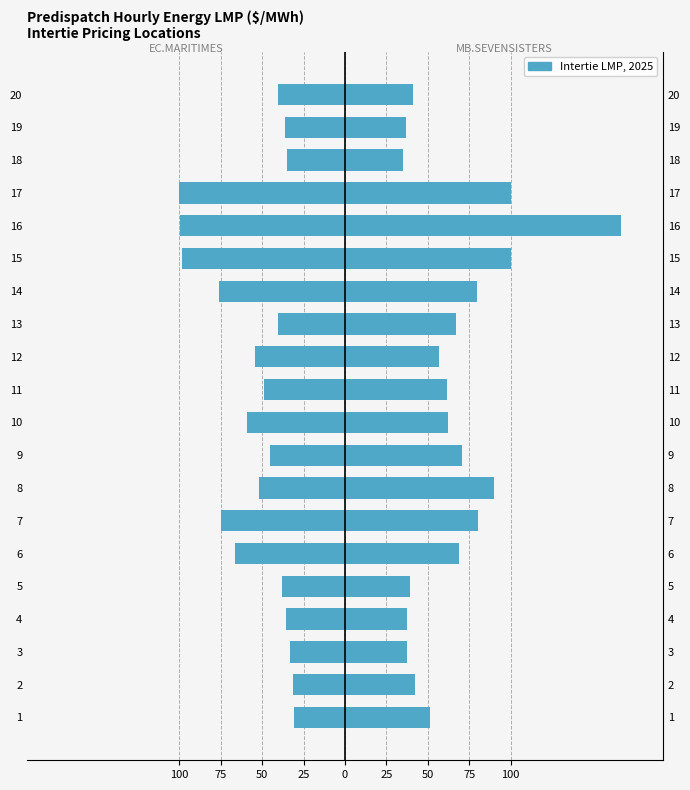

Which series has the largest total across all categories?

MB.SEVENSISTERS_MBSK